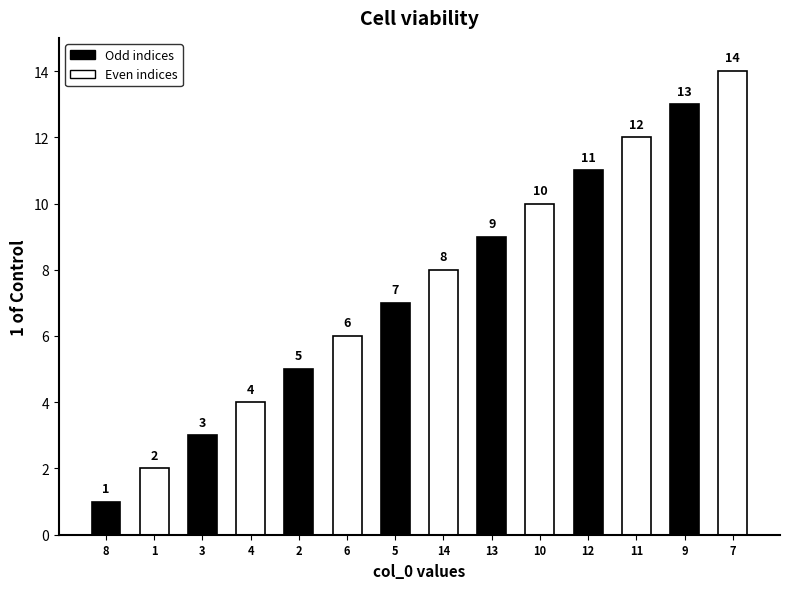

How many values exceed 8?

6